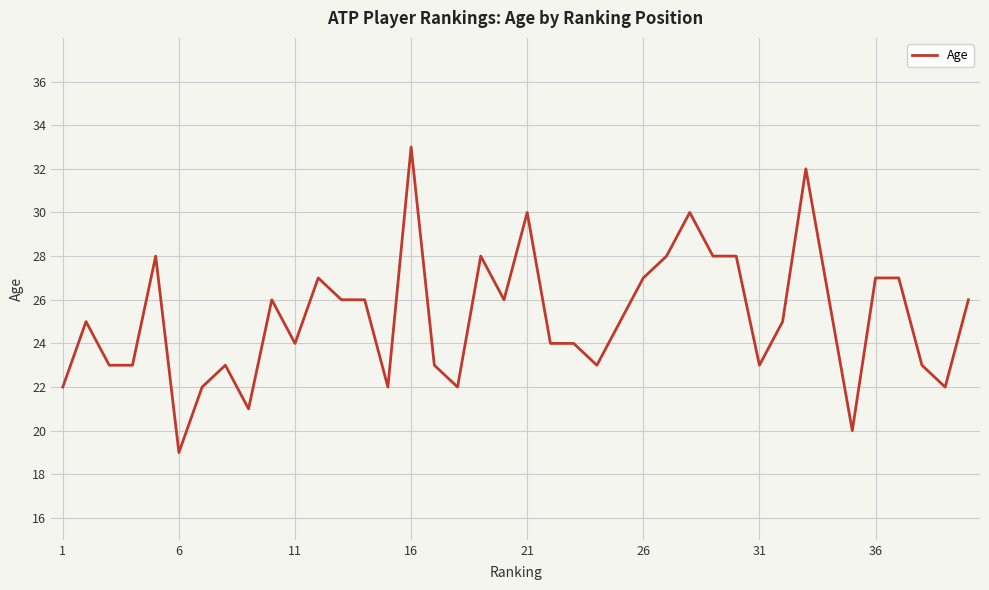

What is the greatest value displayed?

33